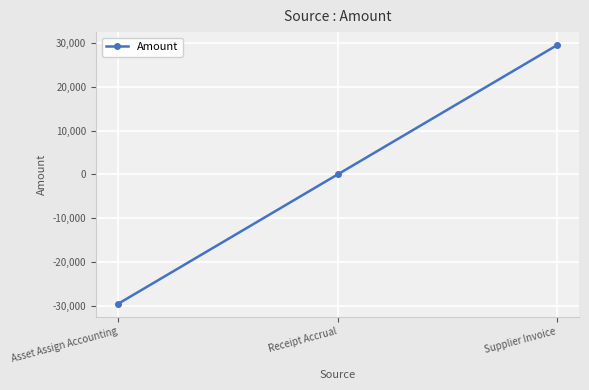

How many lines are shown in the chart?

1